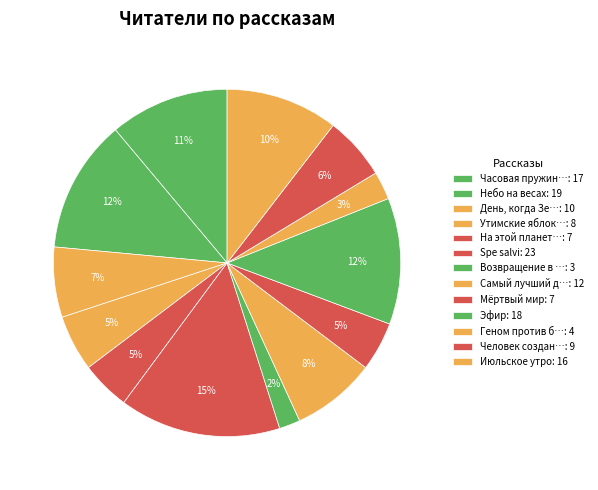

How many segments does this pie chart have?

13